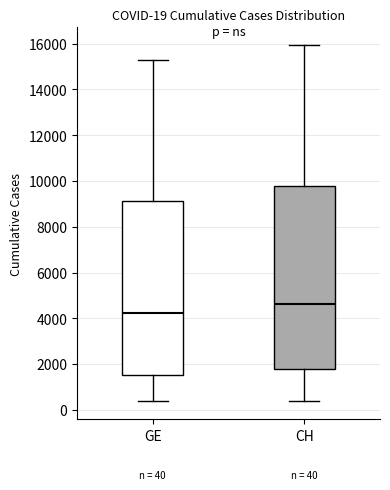

Comparing the boxes themselves (not the whiskers), which one is the tallest?

CH